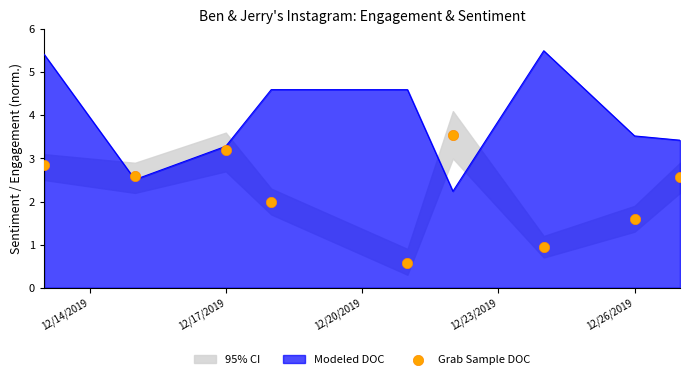

At which label is Modeled DOC closest to 3?

12/17/2019